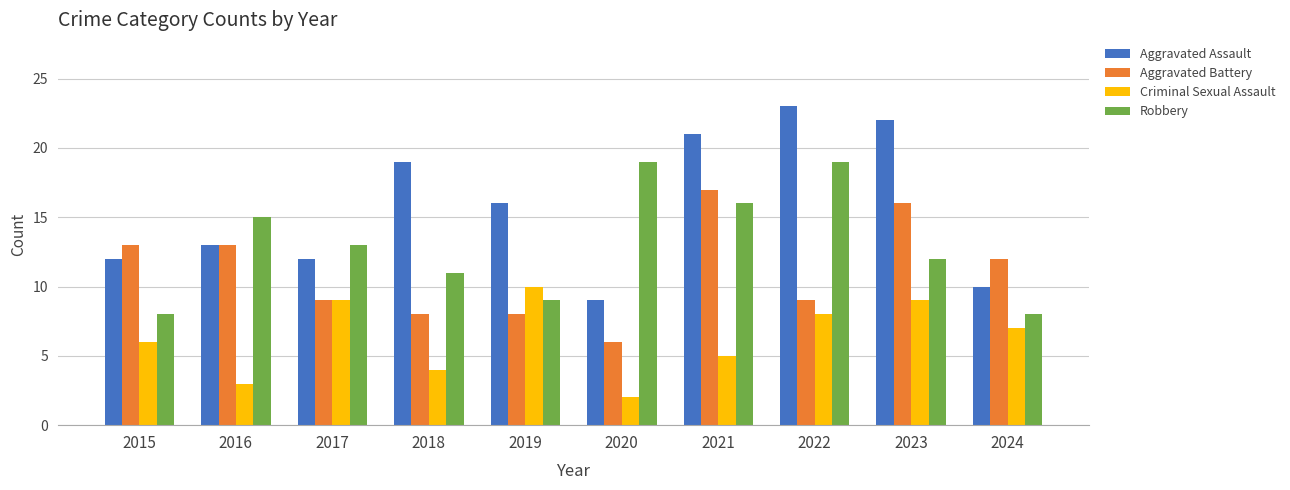

At how many categories does at least one series exceed 5?

10